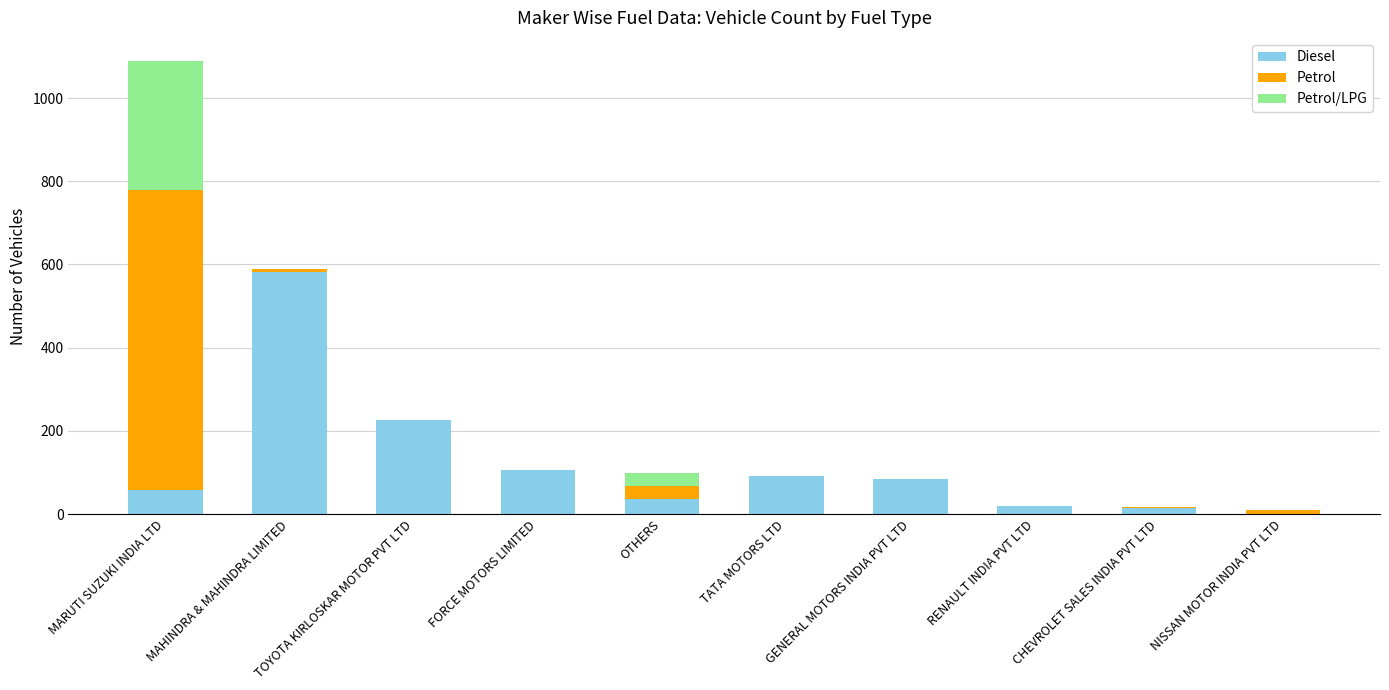

How many categories are shown in the chart?

10